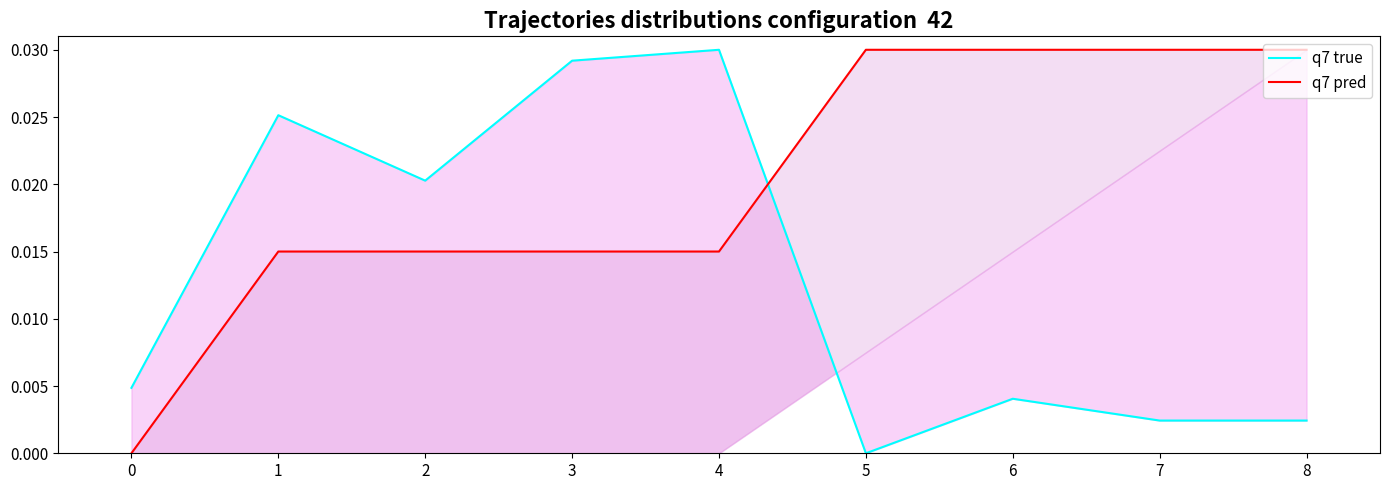

True or false: q7 true has more than 2 points higher than both neighbors.

True